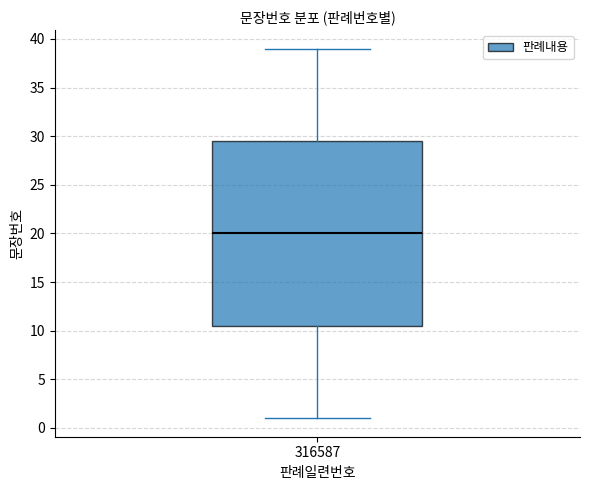

Read this box plot against the y-axis: the position of the median line, the range covered by the box, and the ends of both whiskers. The values are not printed on the chart, so give them approximately, as read against the axis.

median 20.0, box 10.5 to 29.5, whiskers 1.0 to 39.0